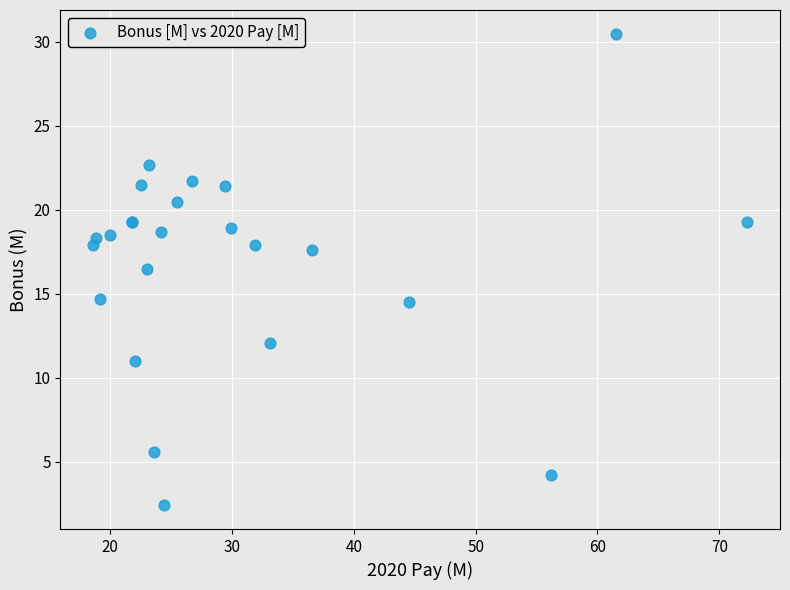

What Y value in the scatter plot is closest to 16?

16.5